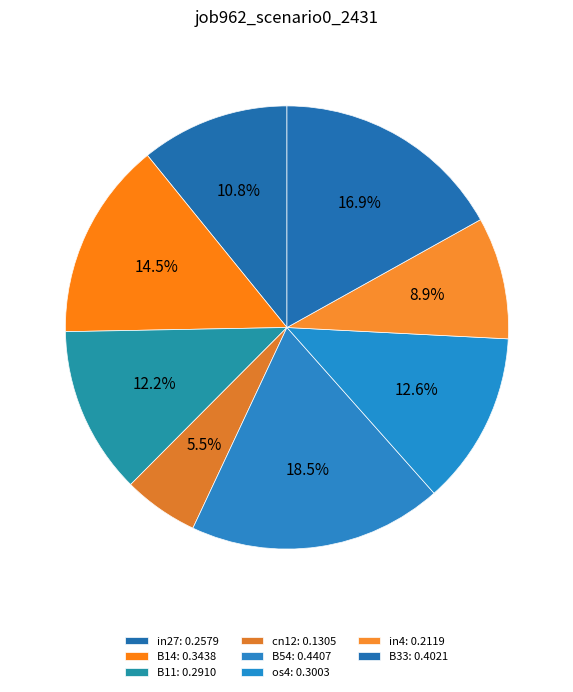

What is the change in value from in27 to B14?

+0.1